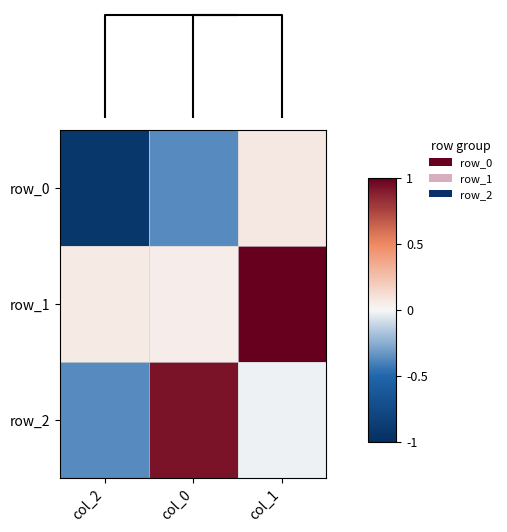

At which label does row_2 first exceed 0?

col_0